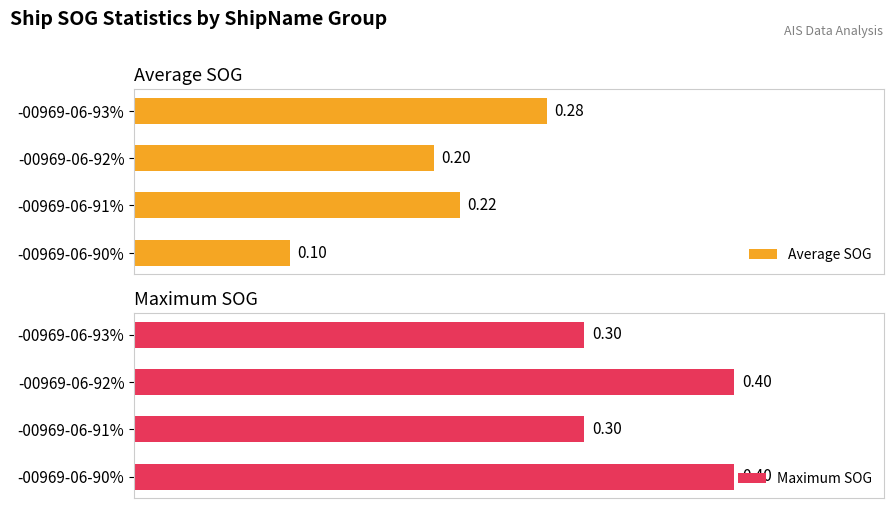

List the labels in order of Average SOG value, largest first.

-00969-06-93%, -00969-06-91%, -00969-06-92%, -00969-06-90%